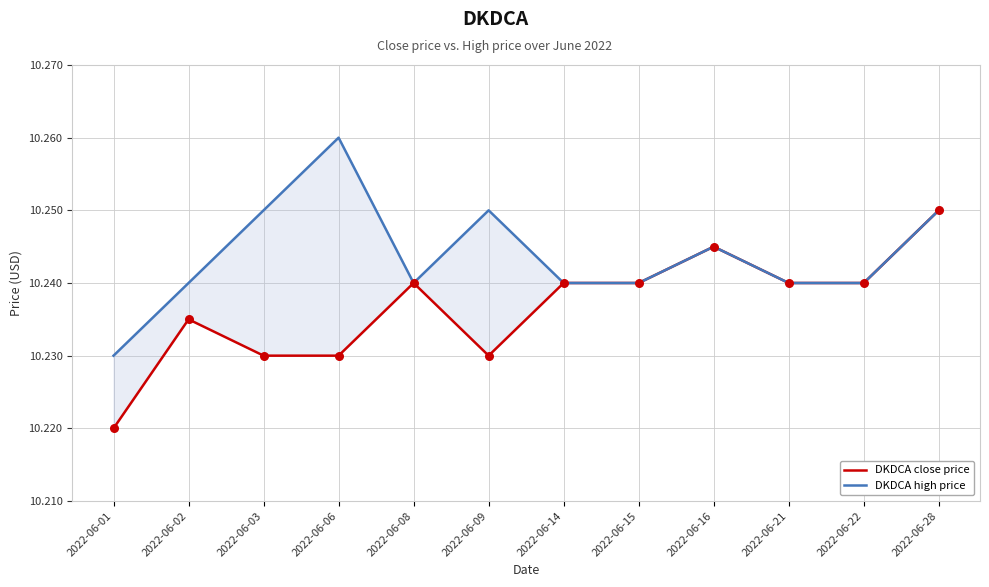

Which series contains the highest Y value?

DKDCA high price